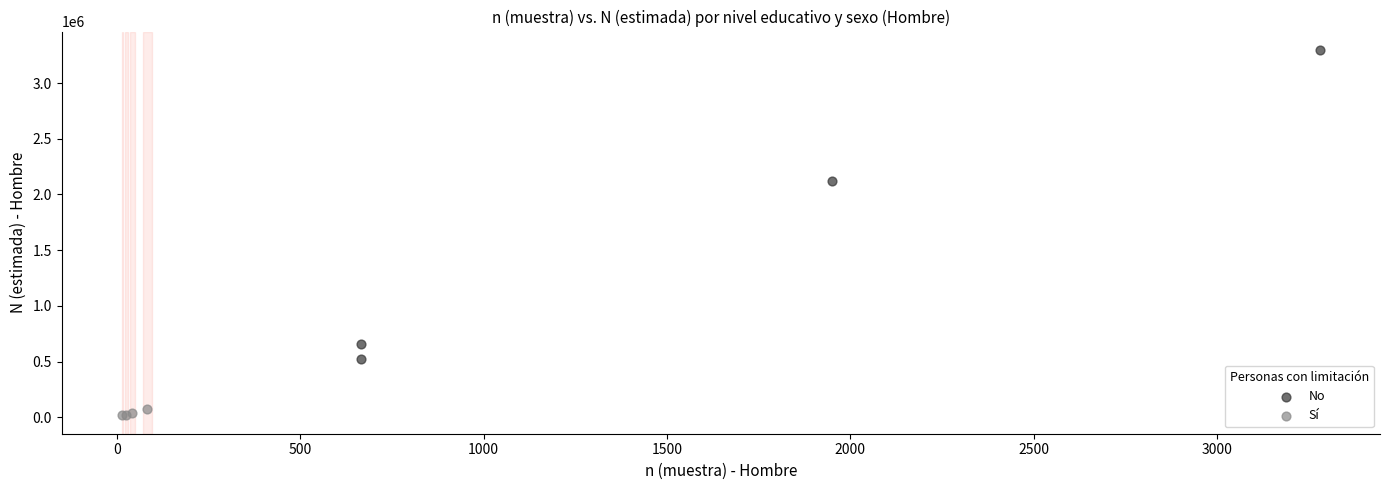

Which series reaches the minimum Y coordinate?

Sí